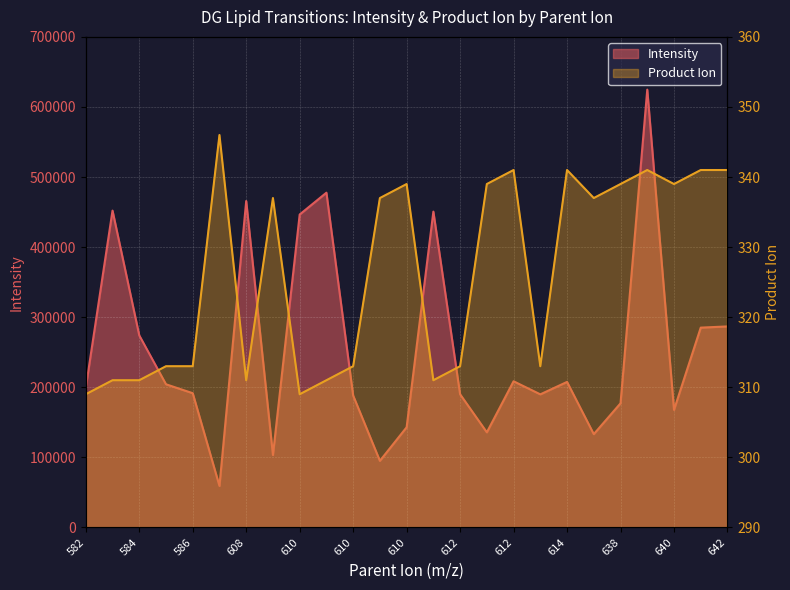

How many data points in Intensity are above 199276?

13